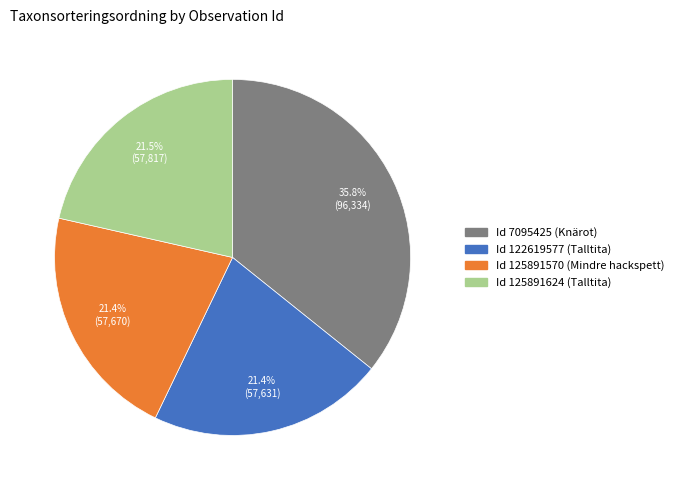

Is there any slice that represents more than half of the pie?

No